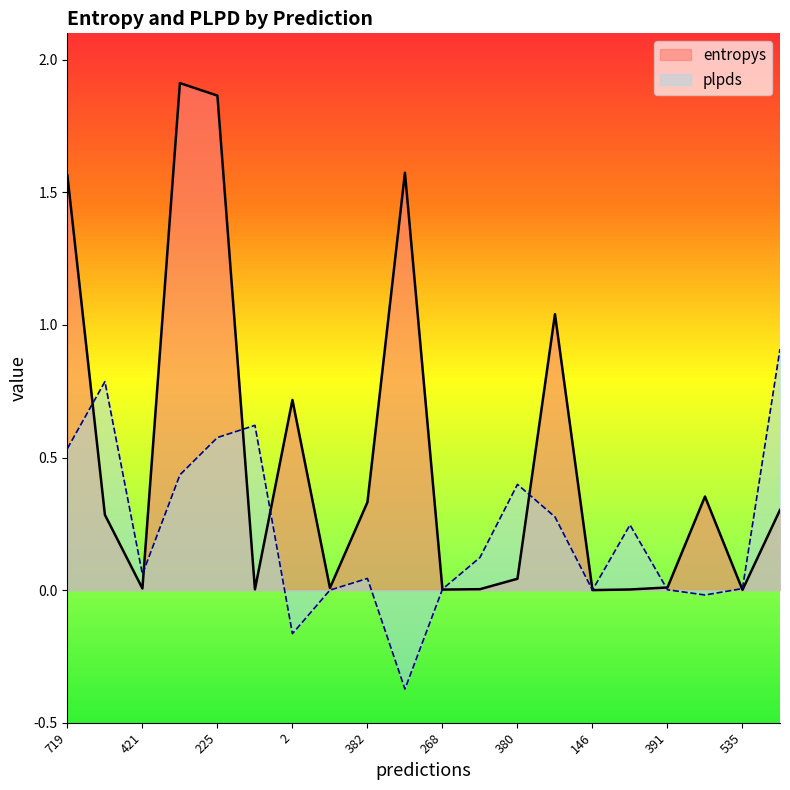

In entropys, how many points are higher than both neighbors (excluding endpoints)?

5